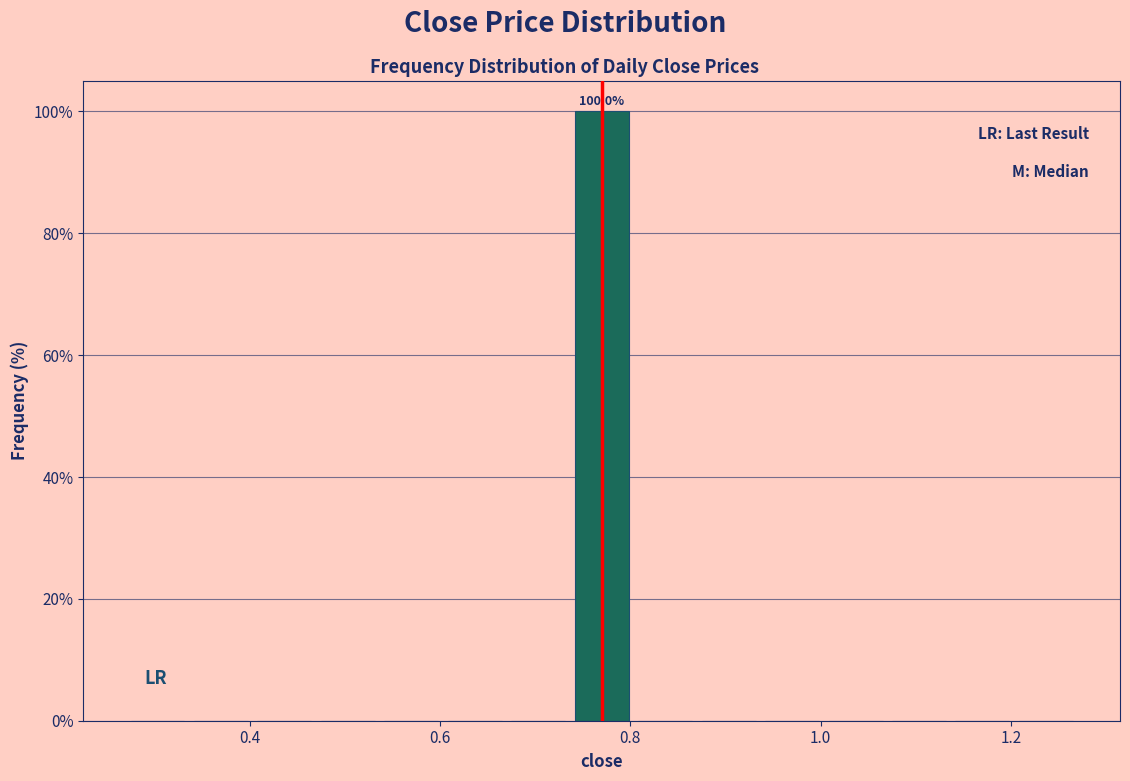

Around what value on the x-axis is the tallest bar? Give the approximate position of its centre, as read against the axis.

0.78